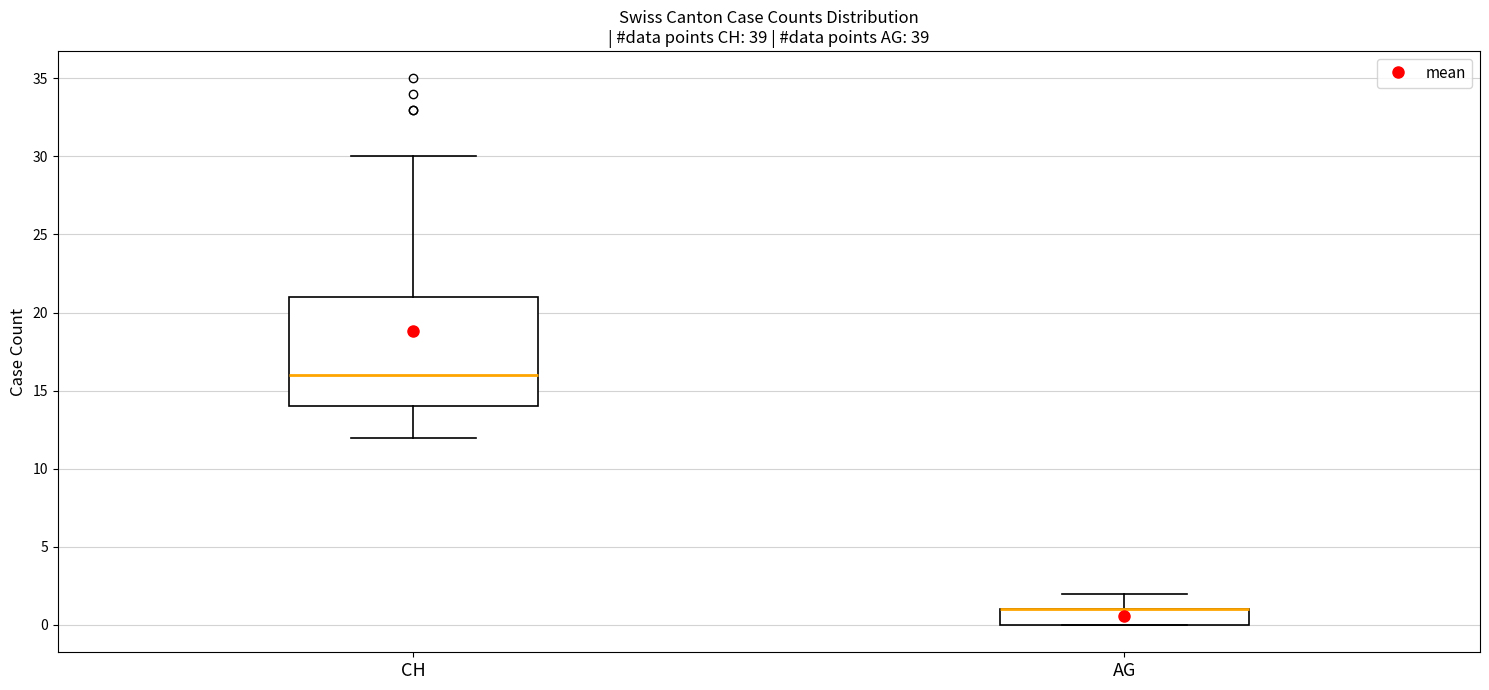

Which box is the tallest, from its lower edge to its upper edge?

CH